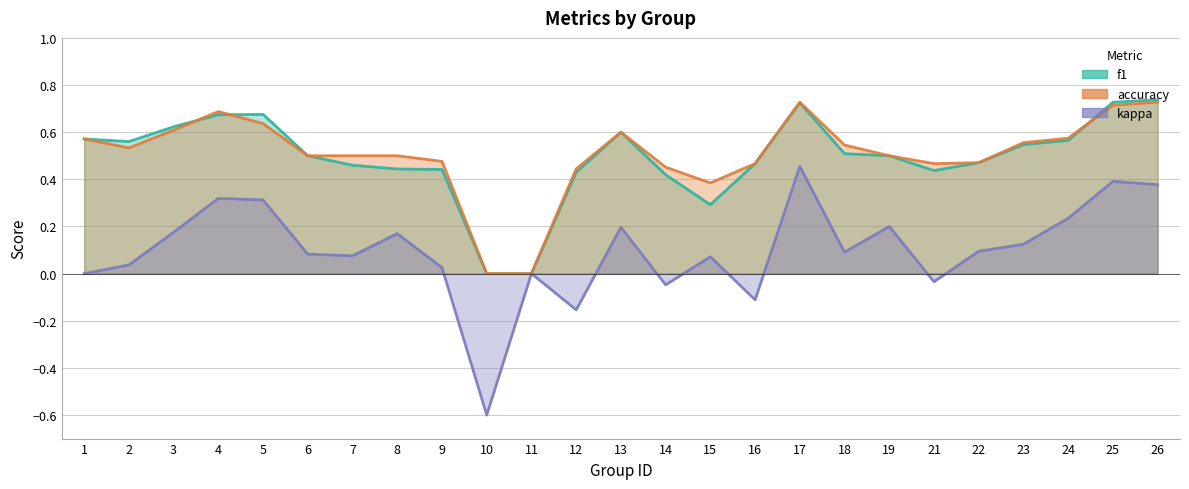

Reading left to right, list all the values displayed in this chart.

f1: 1=0.6	2=0.6	3=0.6	4=0.7	5=0.7	6=0.5	7=0.5	8=0.4	9=0.4	10=0.0	11=0.0	12=0.4	13=0.6	14=0.4	15=0.3	16=0.5	17=0.7	18=0.5	19=0.5	21=0.4	22=0.5	23=0.5	24=0.6	25=0.7	26=0.7
accuracy: 1=0.6	2=0.5	3=0.6	4=0.7	5=0.6	6=0.5	7=0.5	8=0.5	9=0.5	10=0.0	11=0.0	12=0.4	13=0.6	14=0.5	15=0.4	16=0.5	17=0.7	18=0.5	19=0.5	21=0.5	22=0.5	23=0.6	24=0.6	25=0.7	26=0.7
kappa: 1=0.0	2=0.0	3=0.2	4=0.3	5=0.3	6=0.1	7=0.1	8=0.2	9=0.0	10=-0.6	11=0.0	12=-0.2	13=0.2	14=-0.0	15=0.1	16=-0.1	17=0.5	18=0.1	19=0.2	21=-0.0	22=0.1	23=0.1	24=0.2	25=0.4	26=0.4